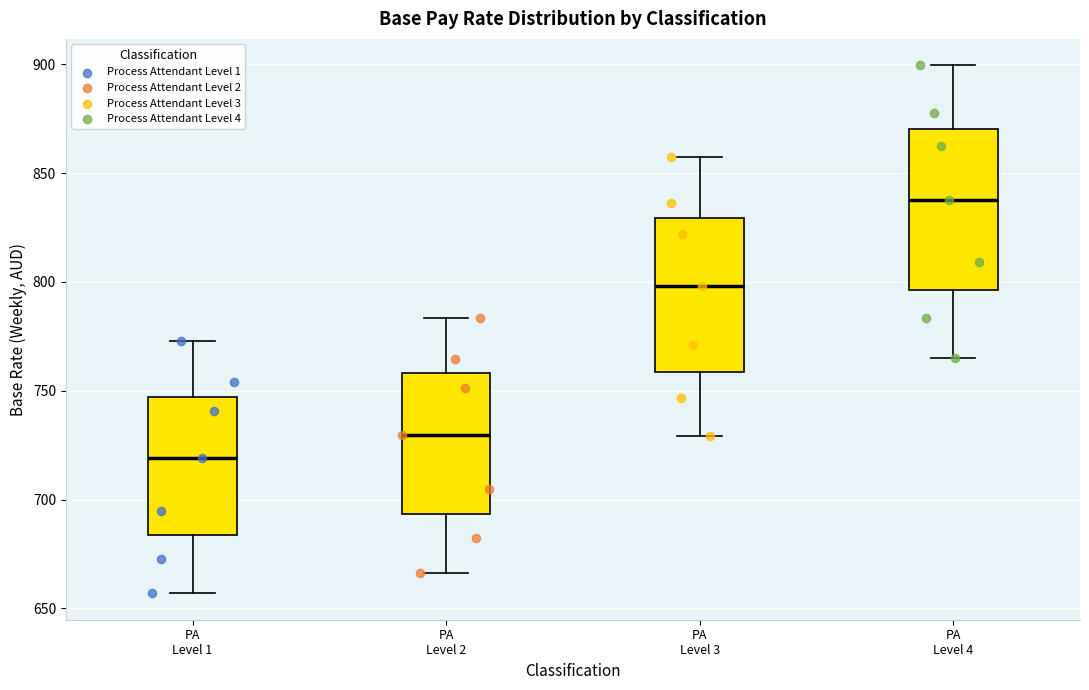

Reading left to right, transcribe this box plot: for each box, give where its median line is, the range the box spans, and where its two whiskers end, as read against the y-axis. The values are not printed on the chart, so give them approximately, as read against the axis.

PA Level 1: median 720, box 685 to 745, whiskers 655 to 775
PA Level 2: median 730, box 695 to 760, whiskers 665 to 785
PA Level 3: median 800, box 760 to 830, whiskers 730 to 855
PA Level 4: median 835, box 795 to 870, whiskers 765 to 900